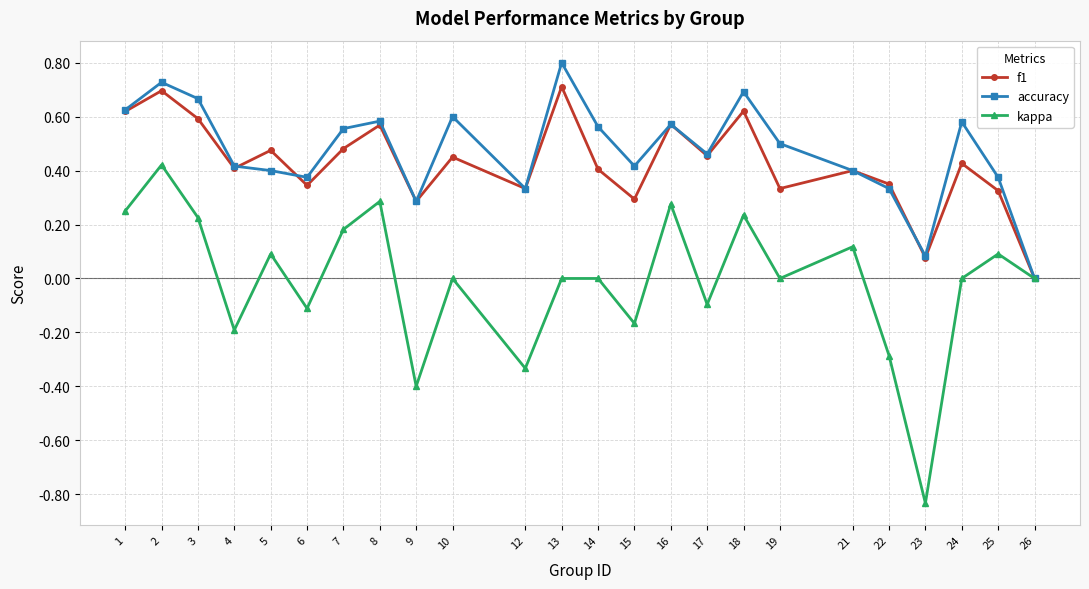

At which category does kappa reach its first local peak?

2